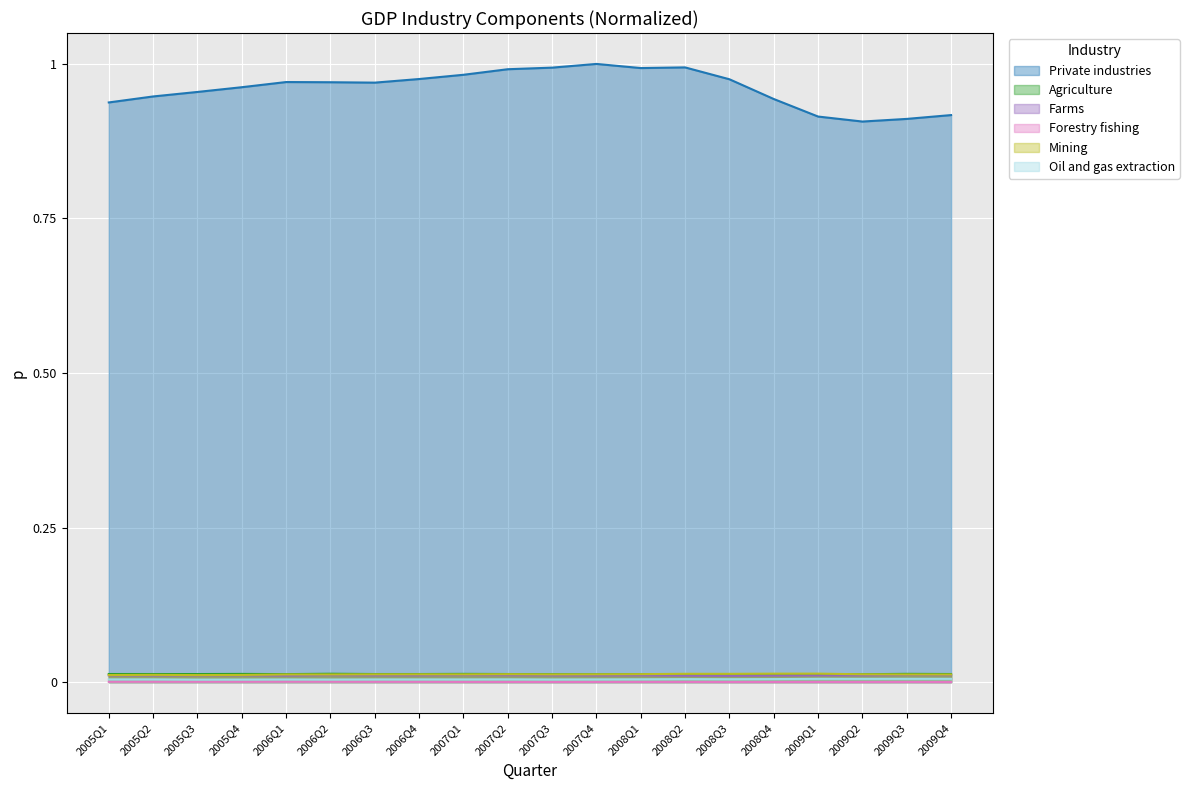

How many lines are shown in the chart?

6